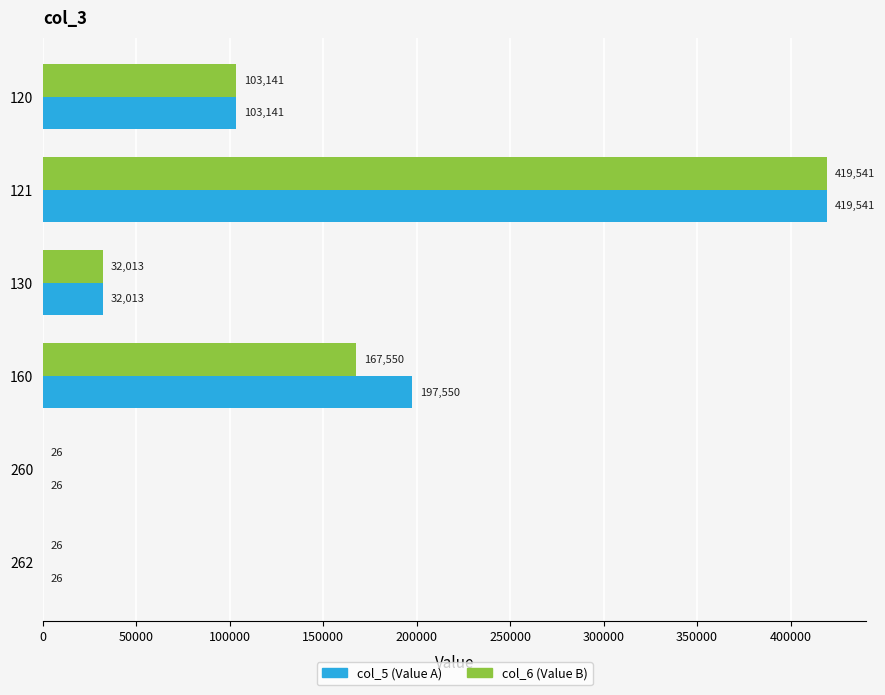

What is the sum of all col_5 (Value A) values?

752296.3